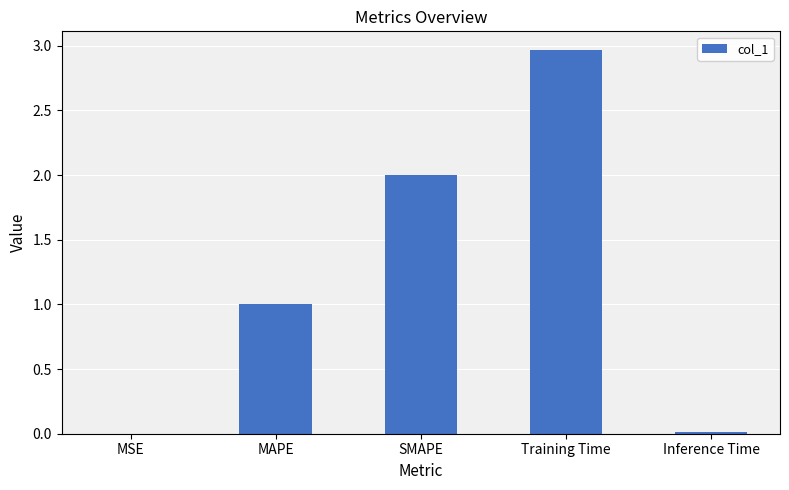

What is the sum of all values?

6.0